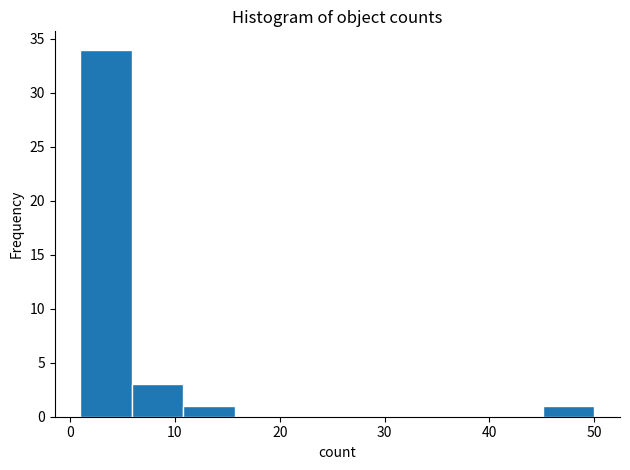

Reading left to right, list every bar in this chart as the range it spans on the x-axis followed by its height. Neither the bar edges nor the heights are printed on the chart, so give them approximately, as read against the axes.

1.0 to 5.9: 34
5.9 to 10.8: 3
10.8 to 15.7: 1
15.7 to 20.6: 0
20.6 to 25.5: 0
25.5 to 30.4: 0
30.4 to 35.3: 0
35.3 to 40.2: 0
40.2 to 45.1: 0
45.1 to 50.0: 1